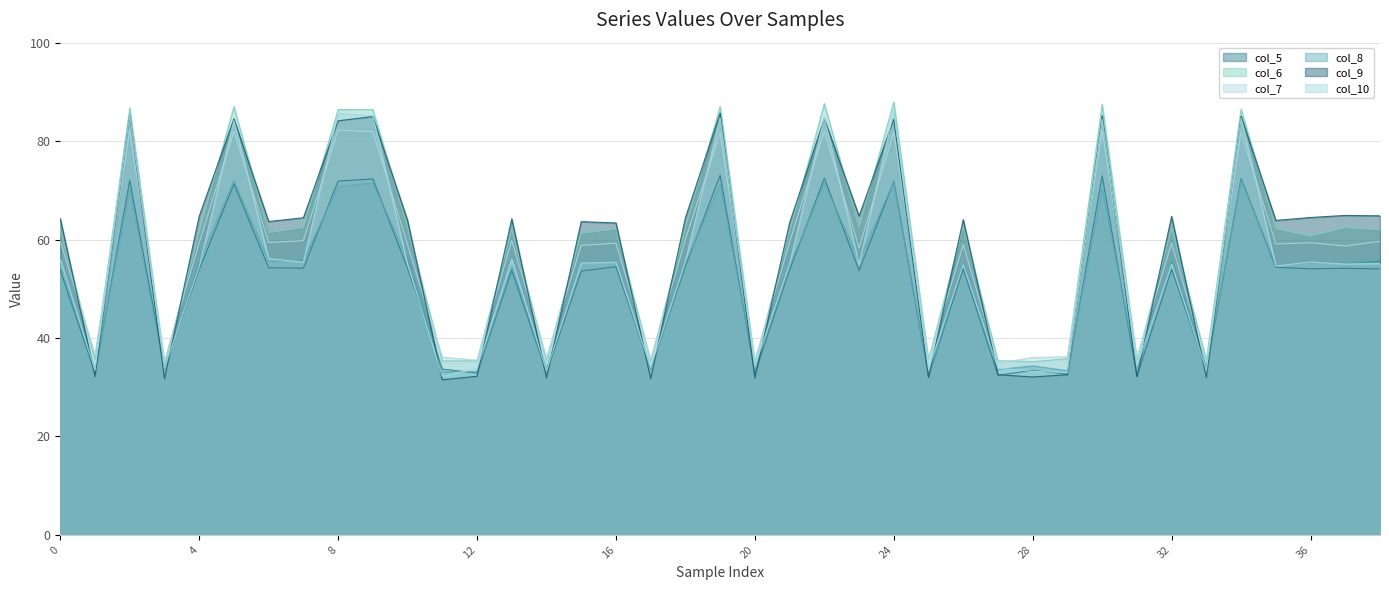

The value of col_9 at 12 is 48.8. True or false?

False